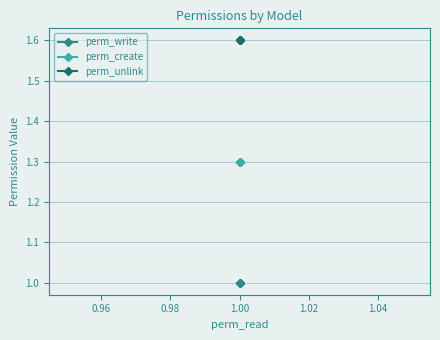

The perm_unlink series shows 2.3 at 1.00. True or false?

False